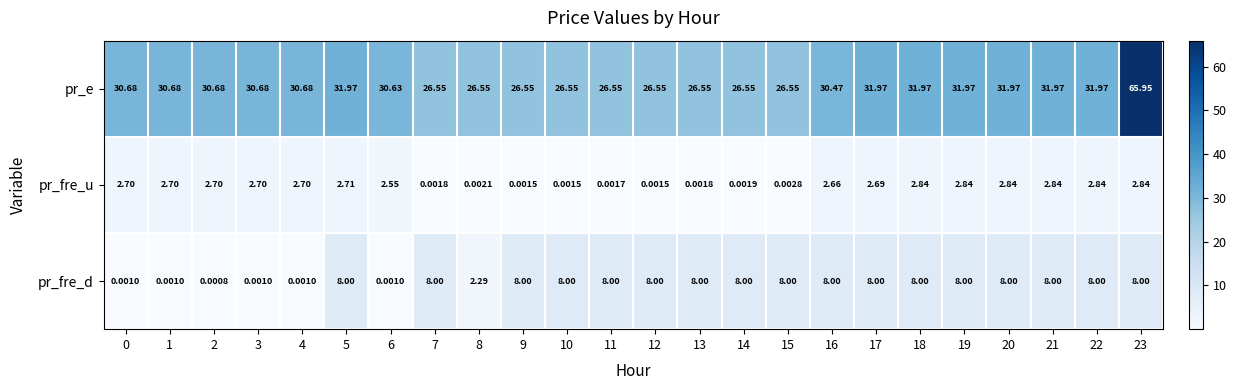

Is the value of pr_fre_d at 13 greater than the value of pr_fre_u at 19?

Yes